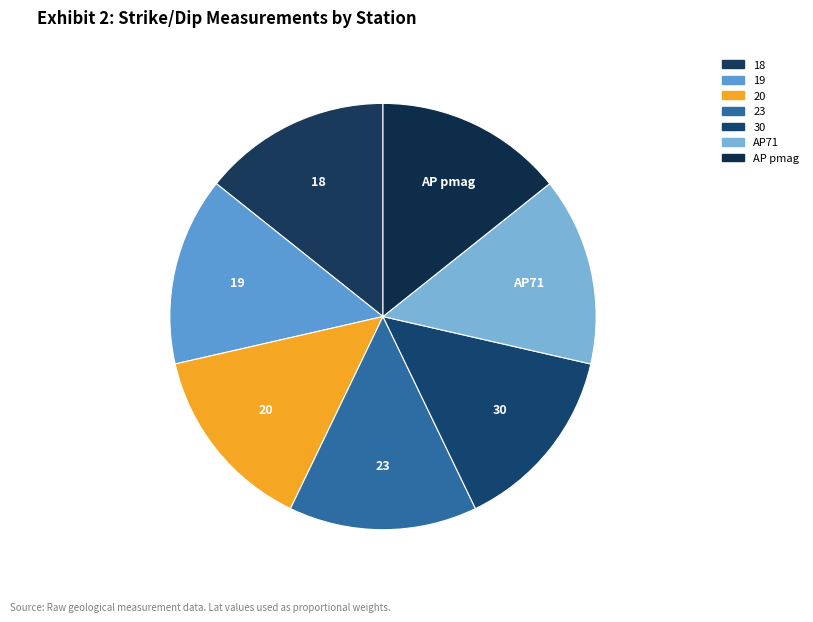

What is the ratio of the value at AP71 to the value at 18?

1.0